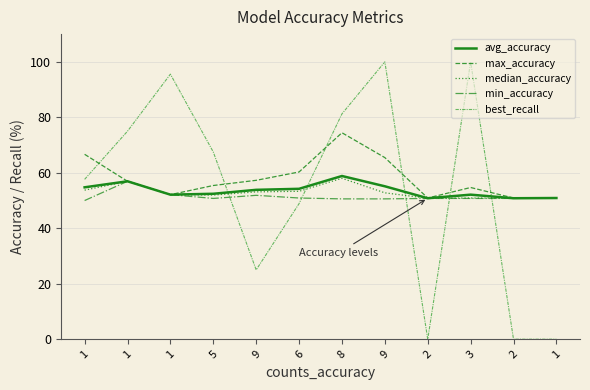

How many lines are shown in the chart?

5